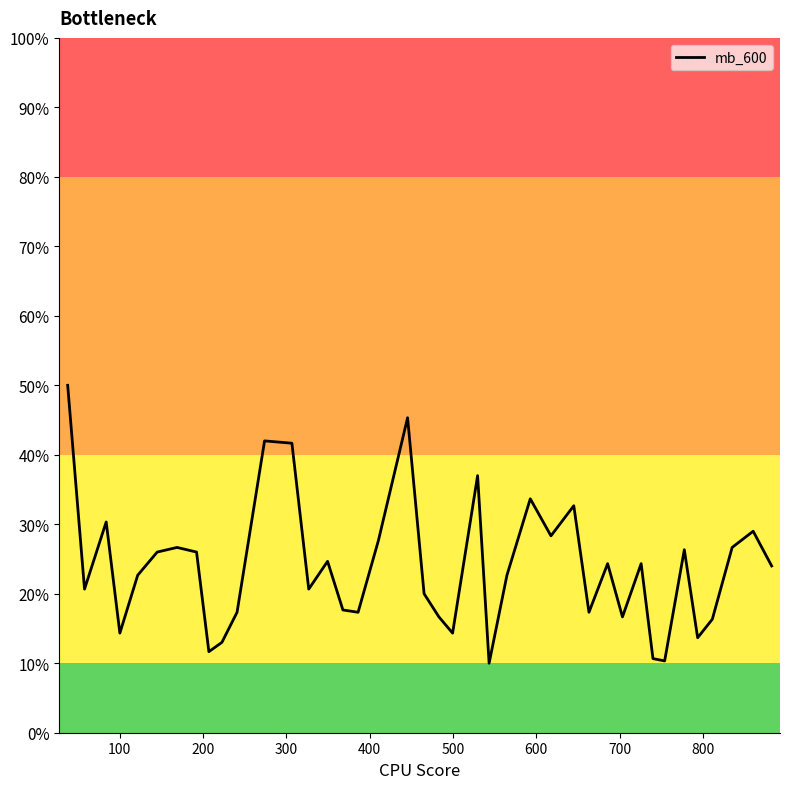

What is the smallest value displayed?

10.0